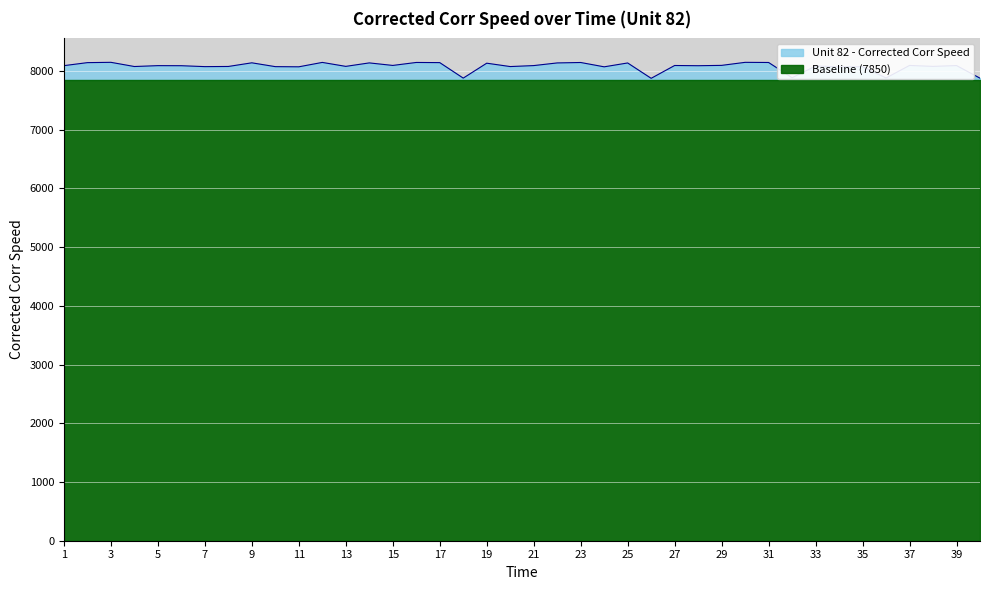

Reading left to right, transcribe all the data shown in this chart.

1=8092.3	2=8143.7	3=8148.9	4=8077.4	5=8092.4	6=8091.2	7=8075.6	8=8078.3	9=8140.6	10=8075.3	11=8072.5	12=8147.4	13=8079.9	14=8139.1	15=8096.0	16=8146.6	17=8143.9	18=7879.9	19=8134.2	20=8076.8	21=8093.3	22=8138.6	23=8146.0	24=8072.2	25=8138.0	26=7876.5	27=8094.8	28=8091.2	29=8096.9	30=8148.6	31=8146.2	32=7886.1	33=8086.9	34=8071.6	35=8074.8	36=7882.4	37=8095.9	38=8079.7	39=8093.8	40=7878.9